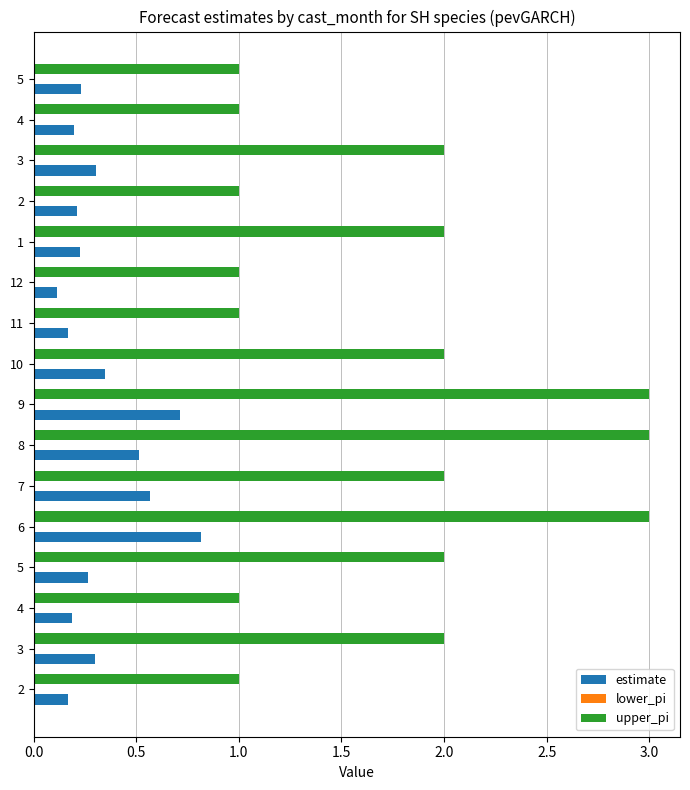

How many distinct data groups are displayed?

2